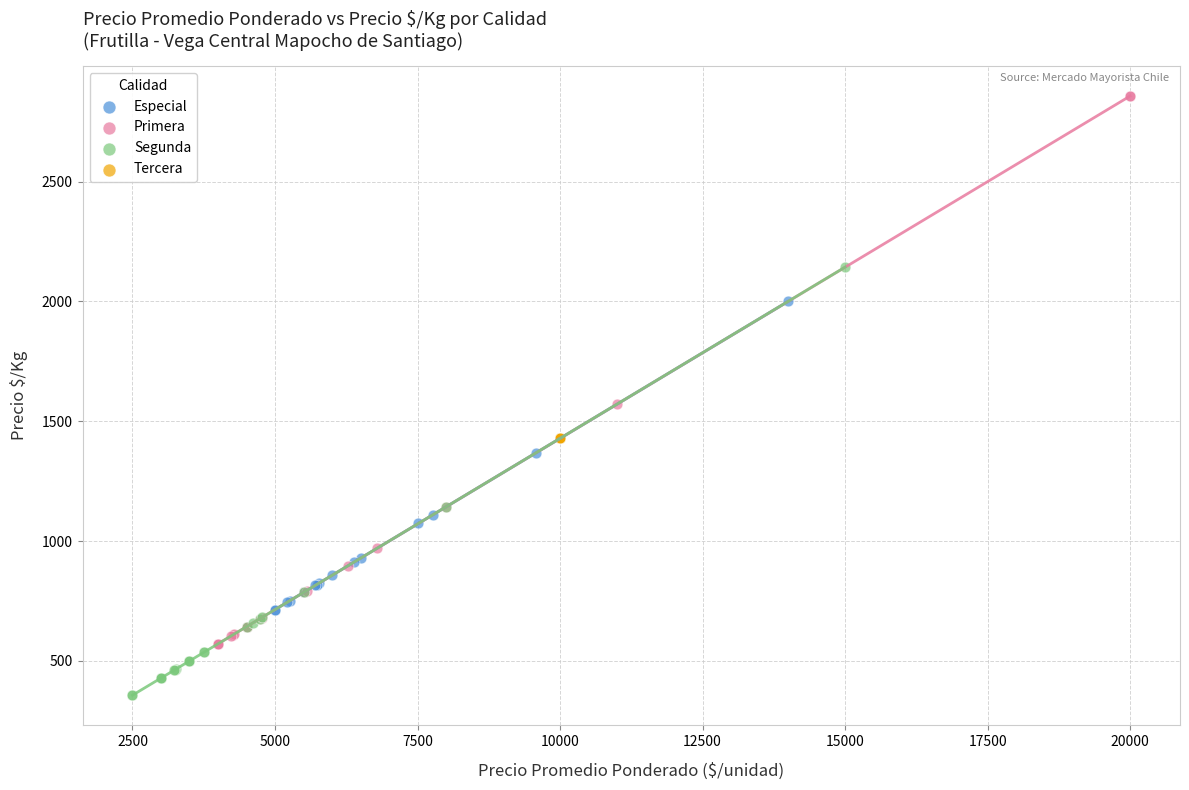

Which series contains the lowest Y value?

Segunda